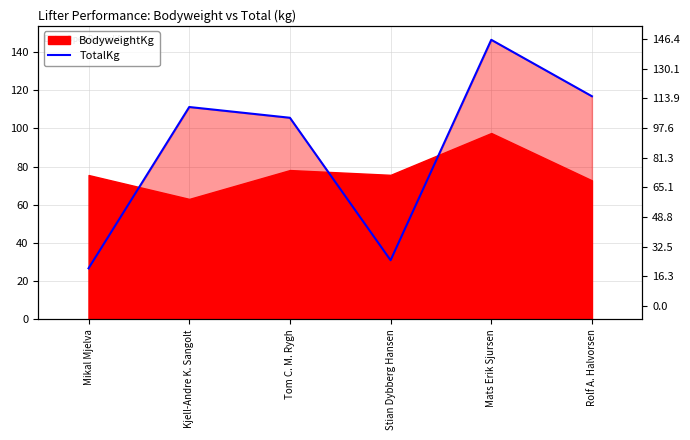

True or false: the data shows 63.6 at Rolf A. Halvorsen.

False